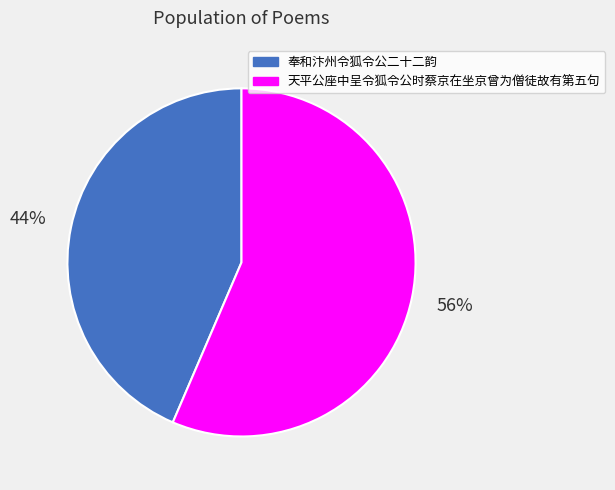

What percentage is the 奉和汴州令狐令公二十二韵 slice, to the nearest percent?

44%